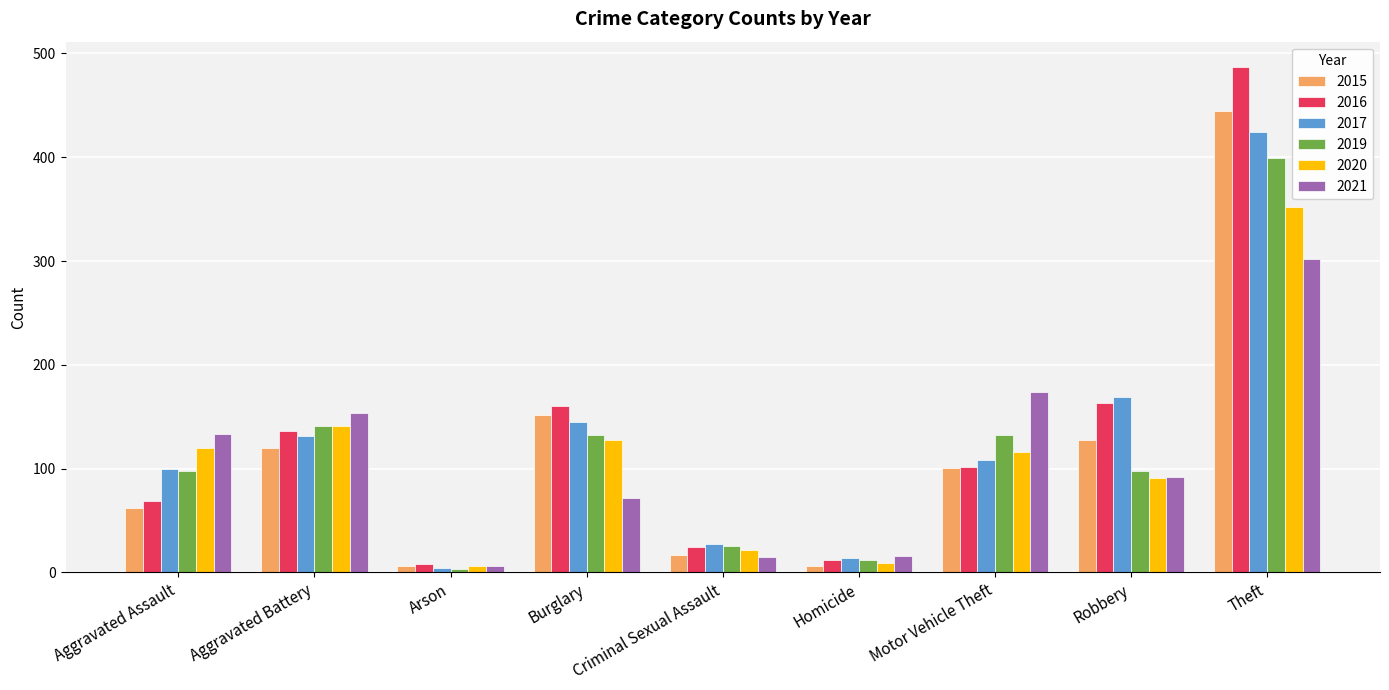

Which series changed the most between Robbery and Theft?

2016